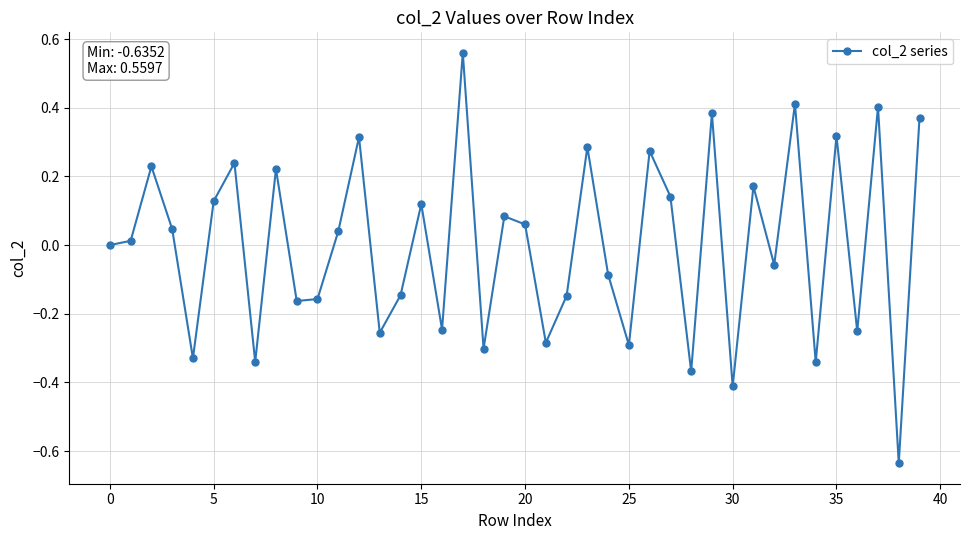

How many distinct data groups are displayed?

1